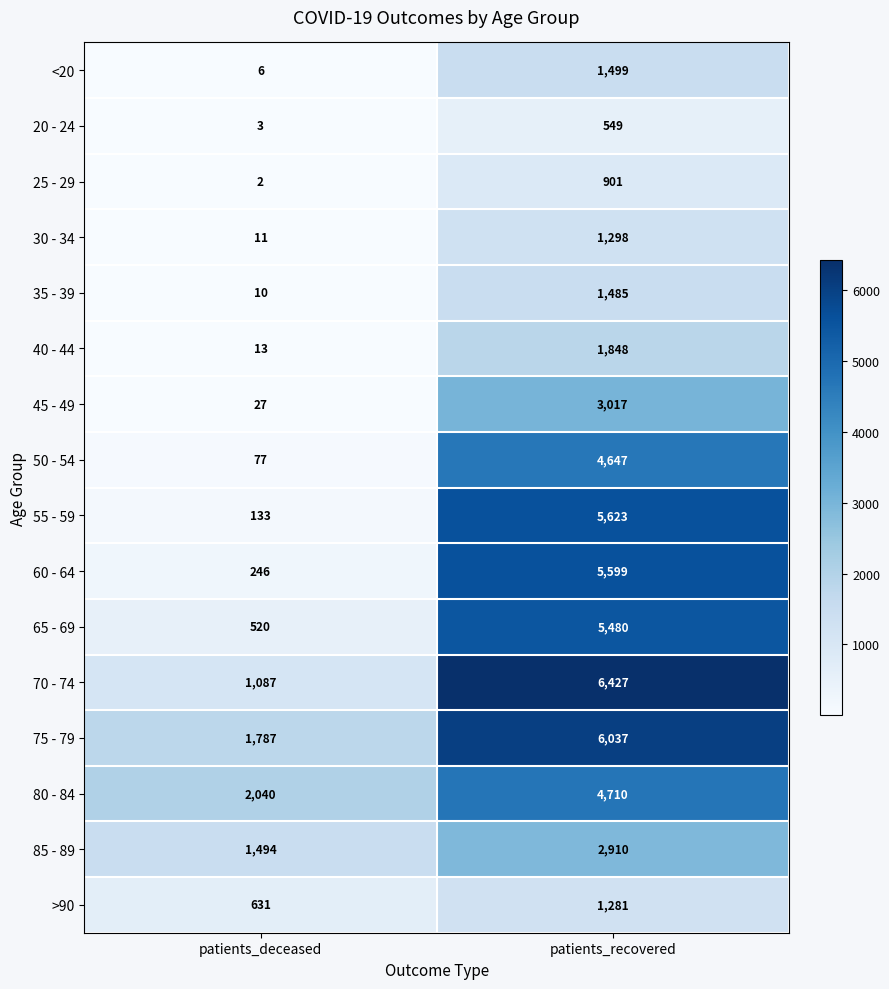

Count the number of data series in this chart.

16